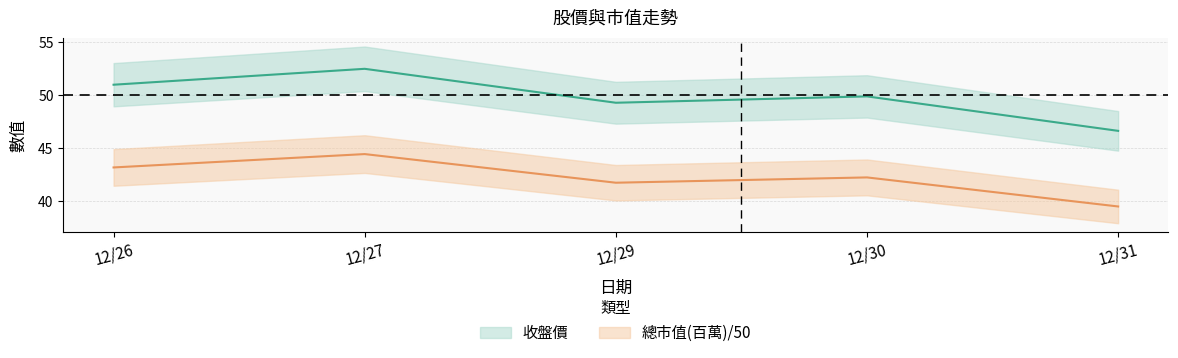

True or false: 總市值(百萬) and 收盤價 intersect in this chart.

False